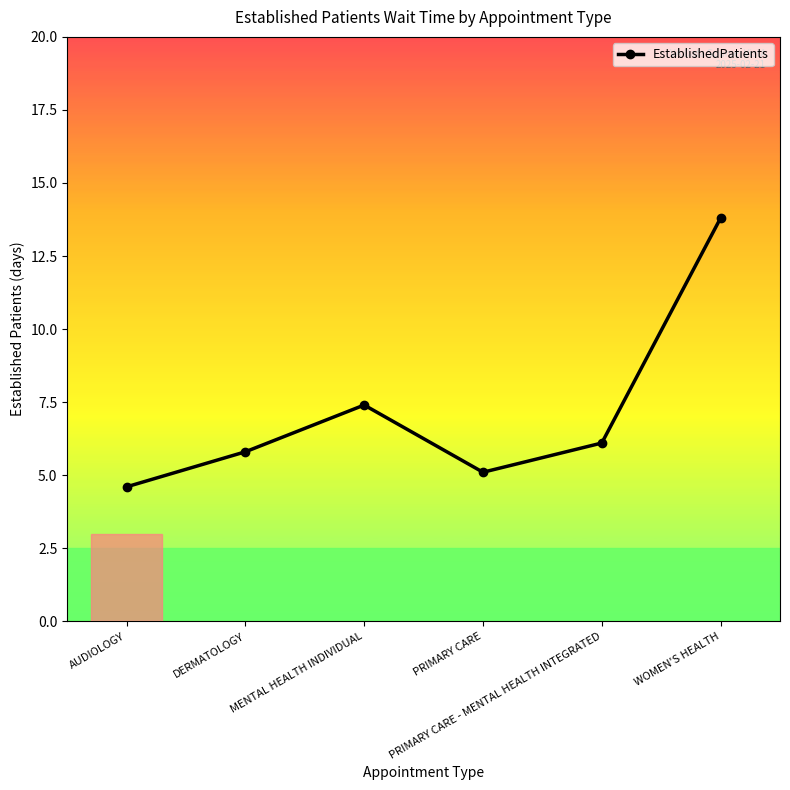

What is the label of the 3rd point from the right?

PRIMARY CARE